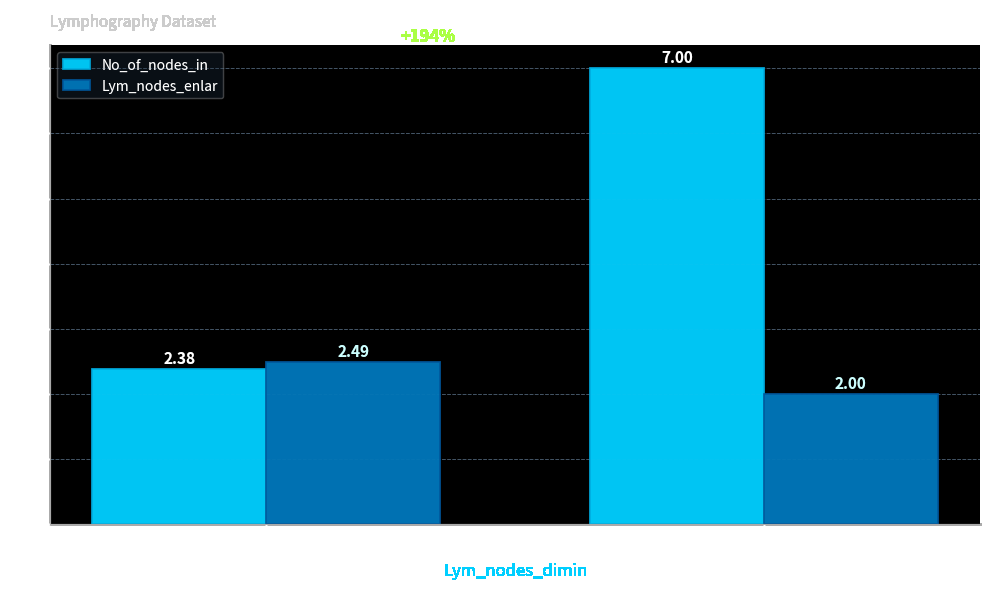

How many bars are there in total?

4